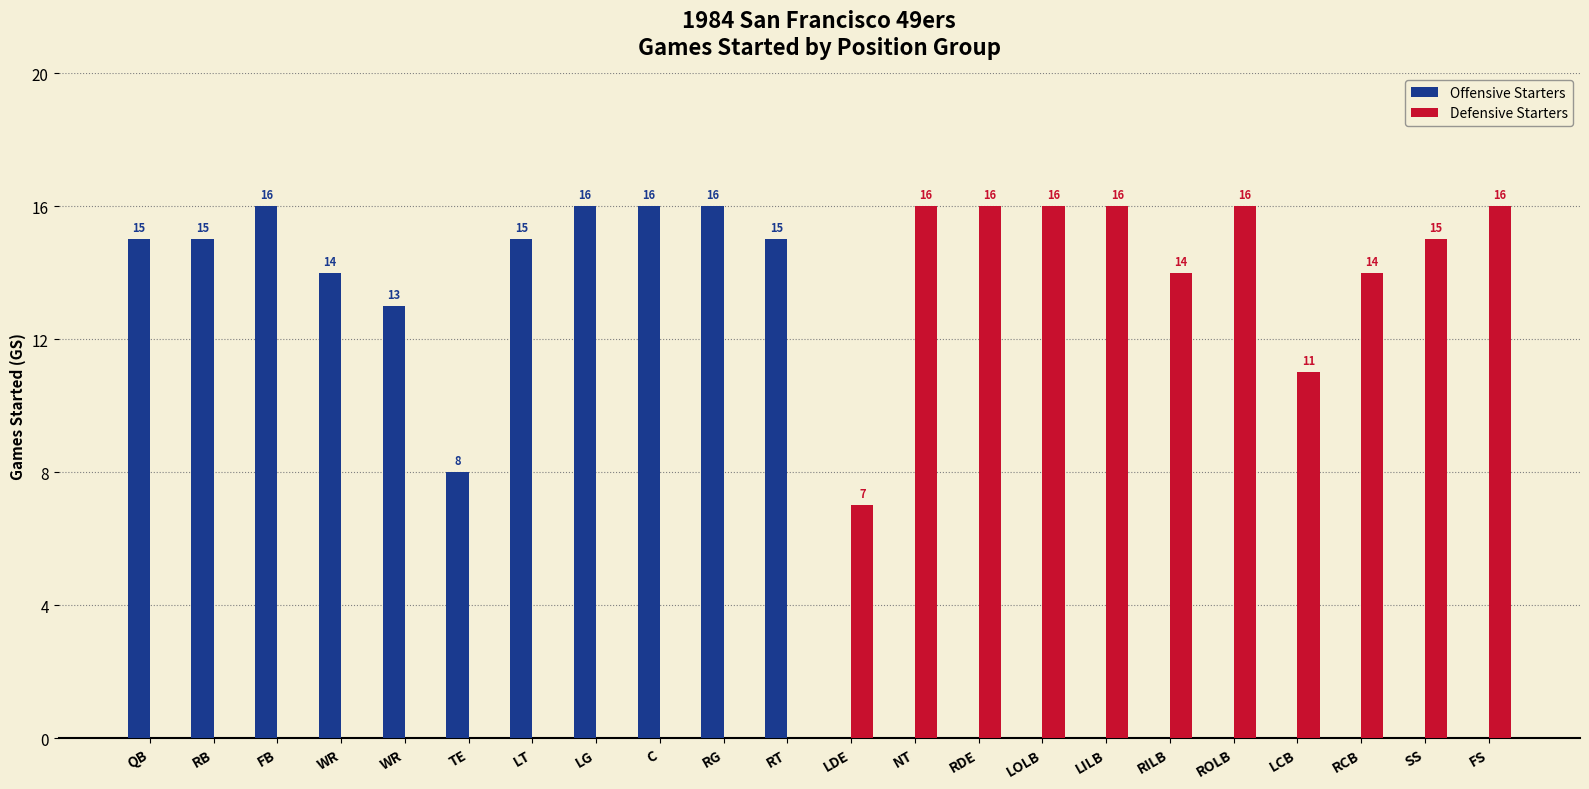

How many positive values does the Defensive Starters series have?

11